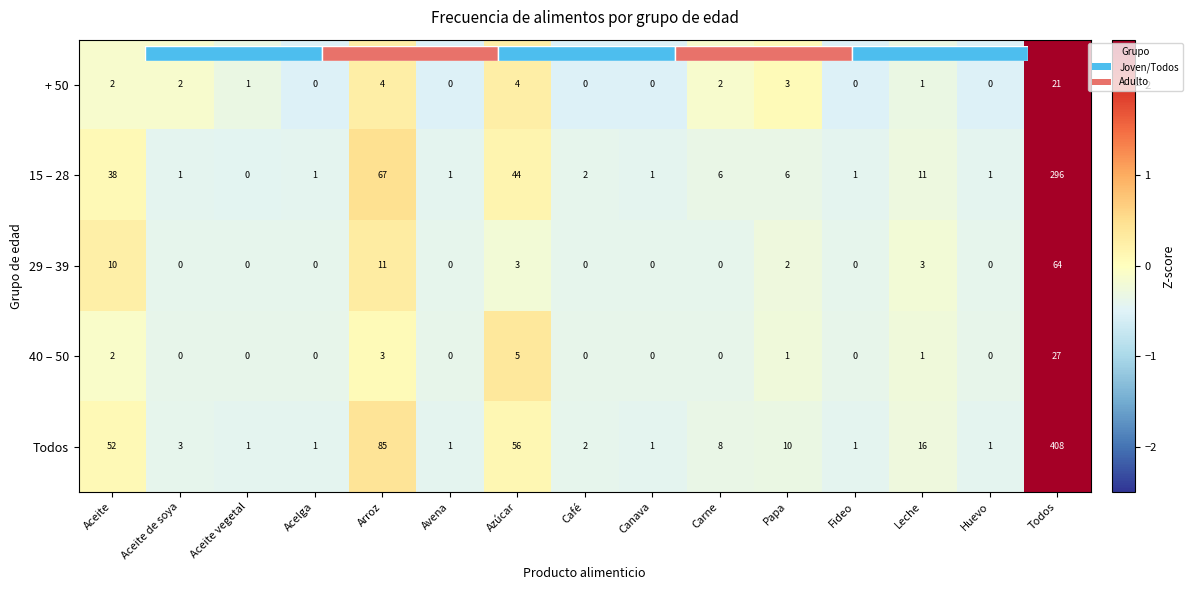

At which label does Todos first exceed 0?

Aceite